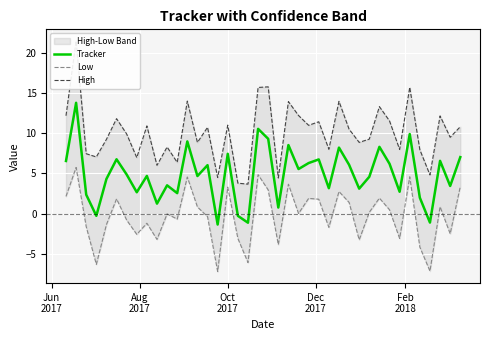

What is the lowest value of the Tracker series?

-1.4